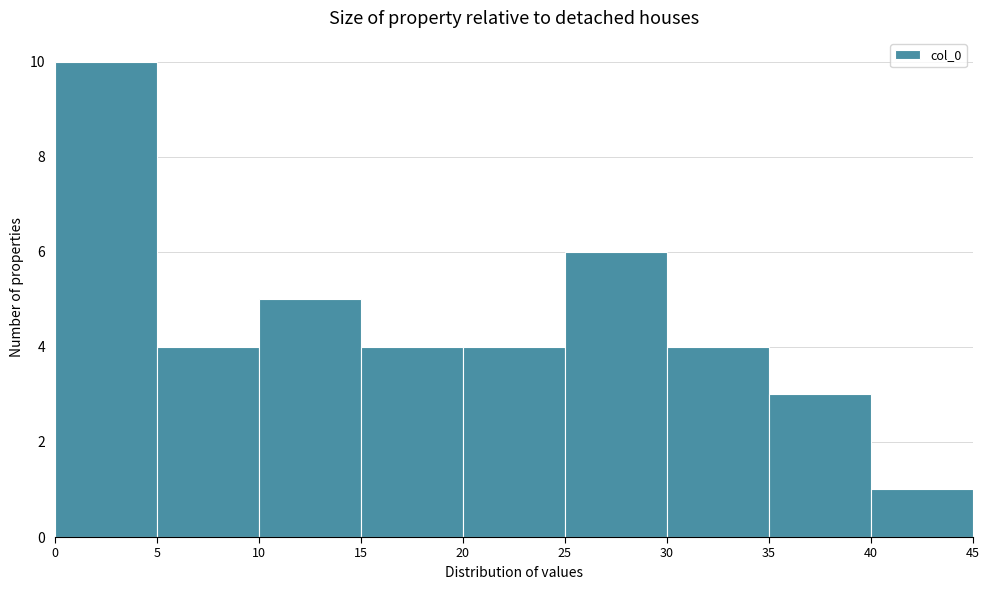

Reading left to right, list every bar in this chart as the range it spans on the x-axis followed by its height. The values are not printed on the chart, so give them approximately, as read against the axis.

0 to 5: 10
5 to 10: 4
10 to 15: 5
15 to 20: 4
20 to 25: 4
25 to 30: 6
30 to 35: 4
35 to 40: 3
40 to 45: 1